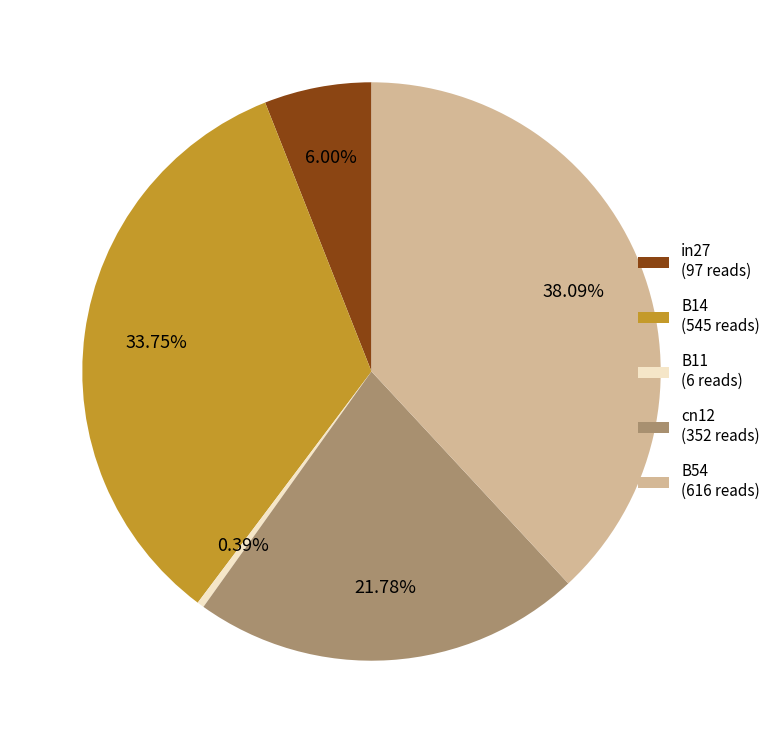

Count the number of slices in the pie.

5